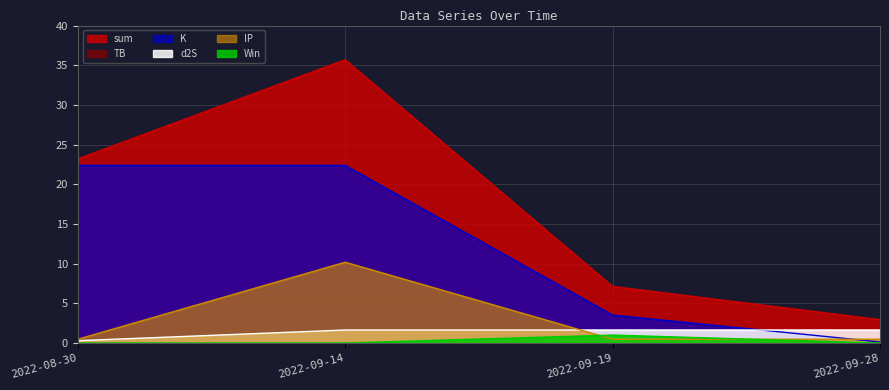

Does the chart display data point markers on the line(s)?

No